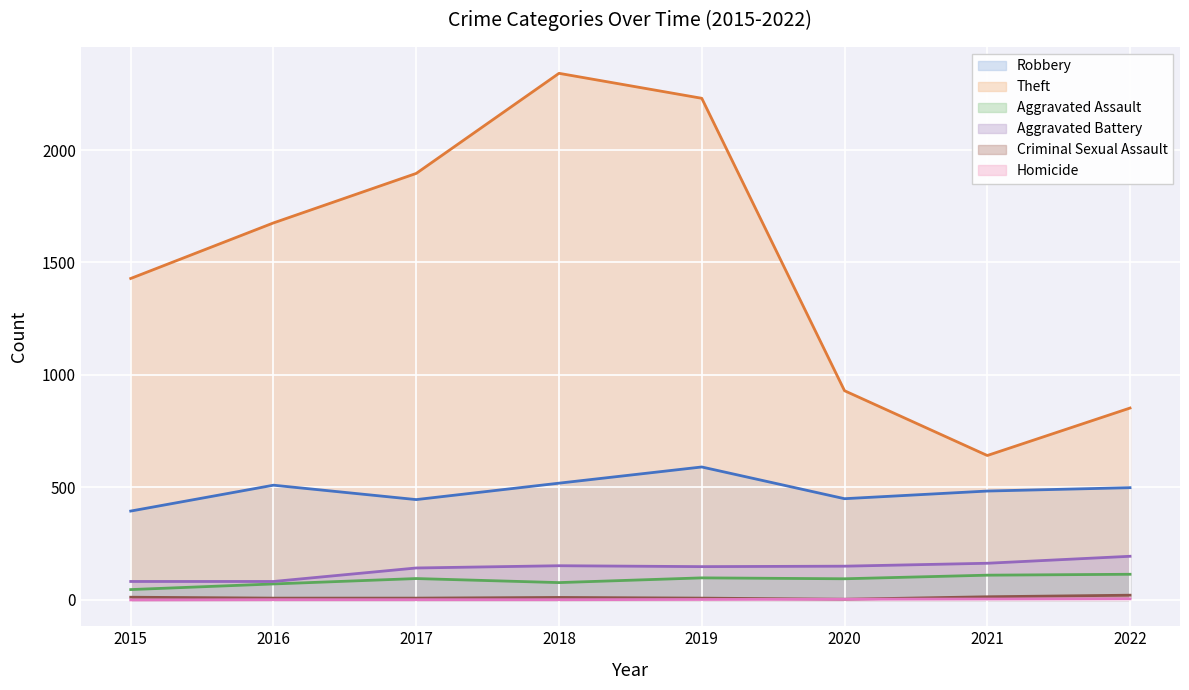

Between 2018 and 2021, which is larger?

2018